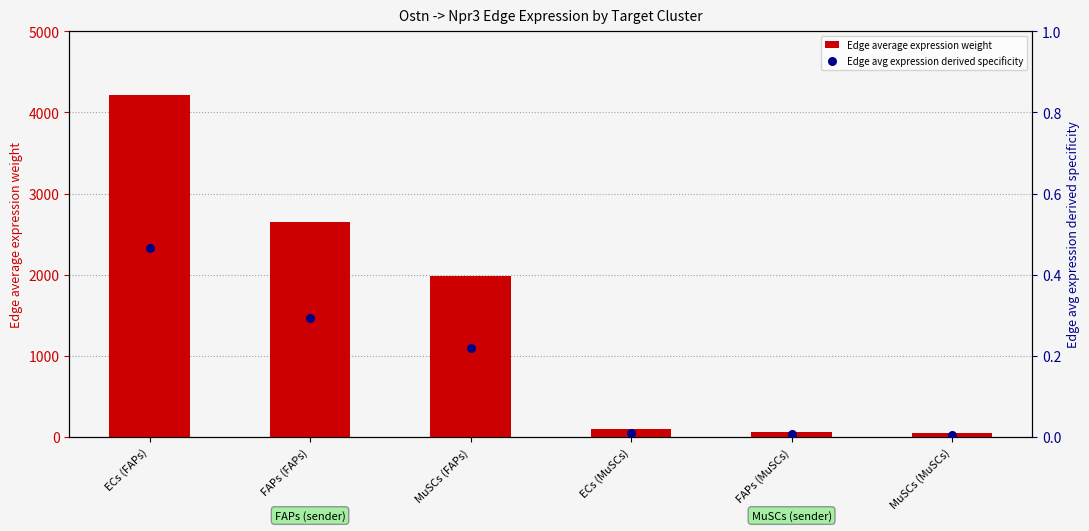

At which category is the sum across all series the highest?

ECs (FAPs)